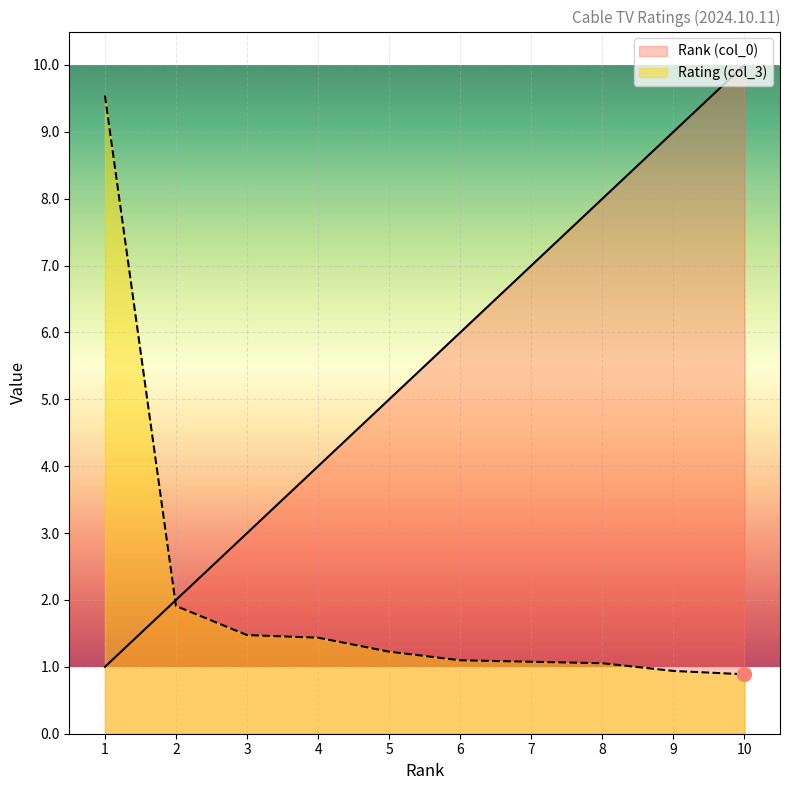

Is it true that Rank (col_0) equals 9.0 at 9?

True